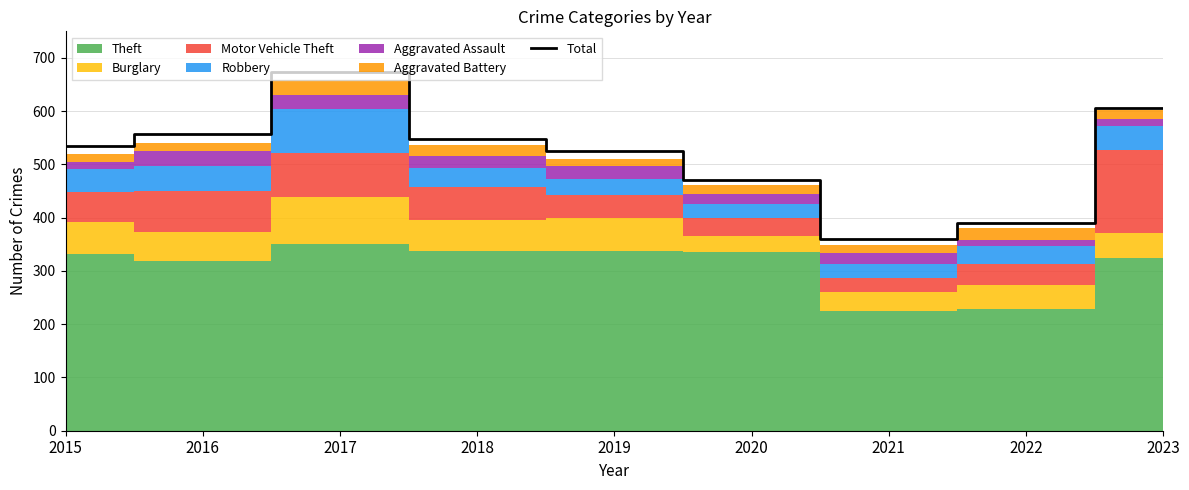

Does the chart have visible grid lines?

Yes